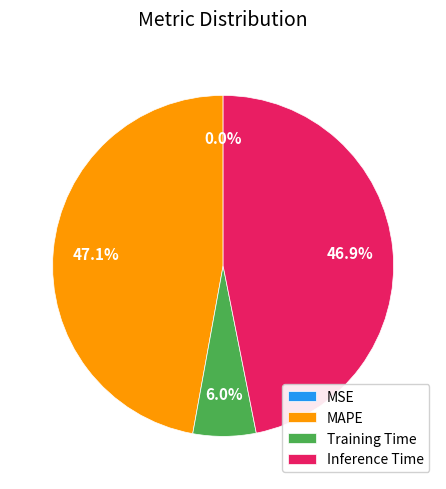

Between MAPE and Training Time, which is larger?

MAPE